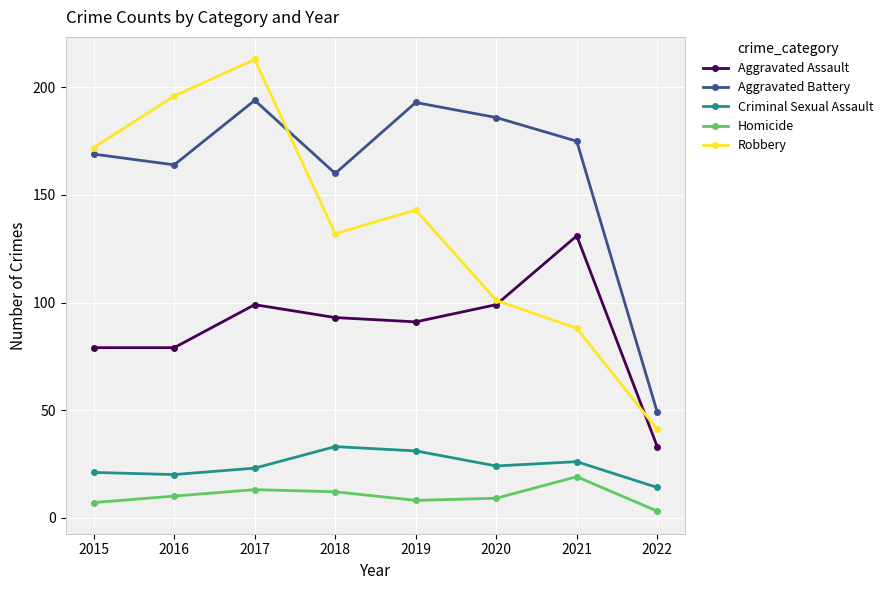

What is the difference between the Robbery values at 2021 and 2022?

47